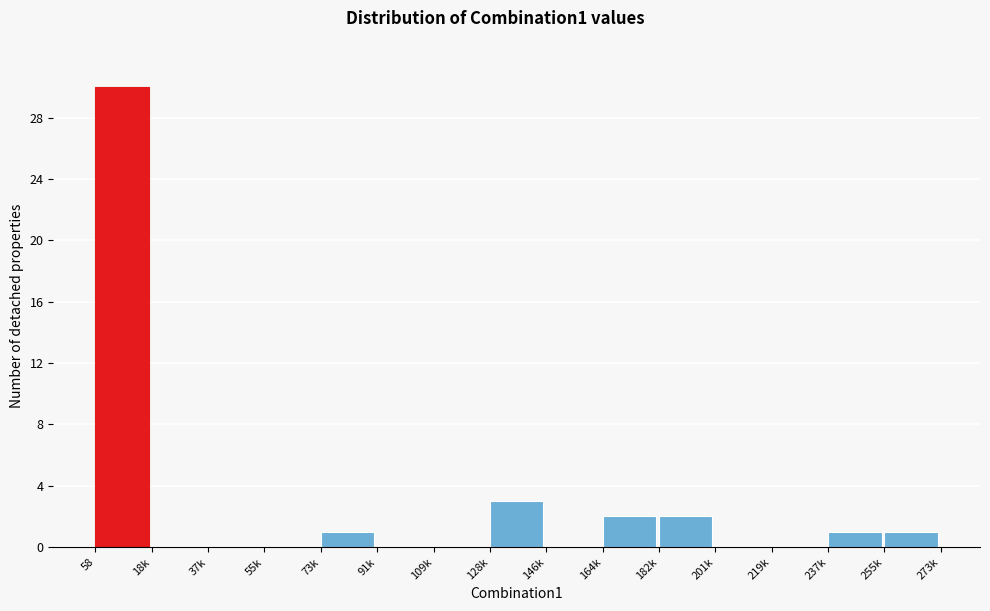

Reading right to left, transcribe all the data shown in this chart.

255k=1	237k=1	219k=0	201k=0	182k=2	164k=2	146k=0	128k=3	109k=0	91k=0	73k=1	55k=0	37k=0	18k=0	58=30